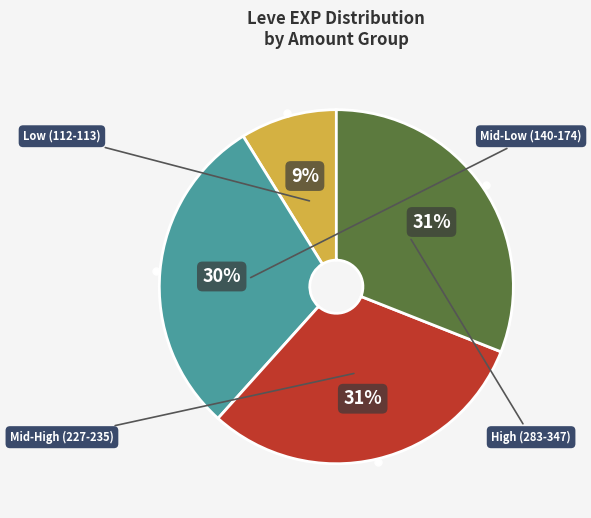

To the nearest percent, what is the difference between the largest and smallest slice percentages?

22%